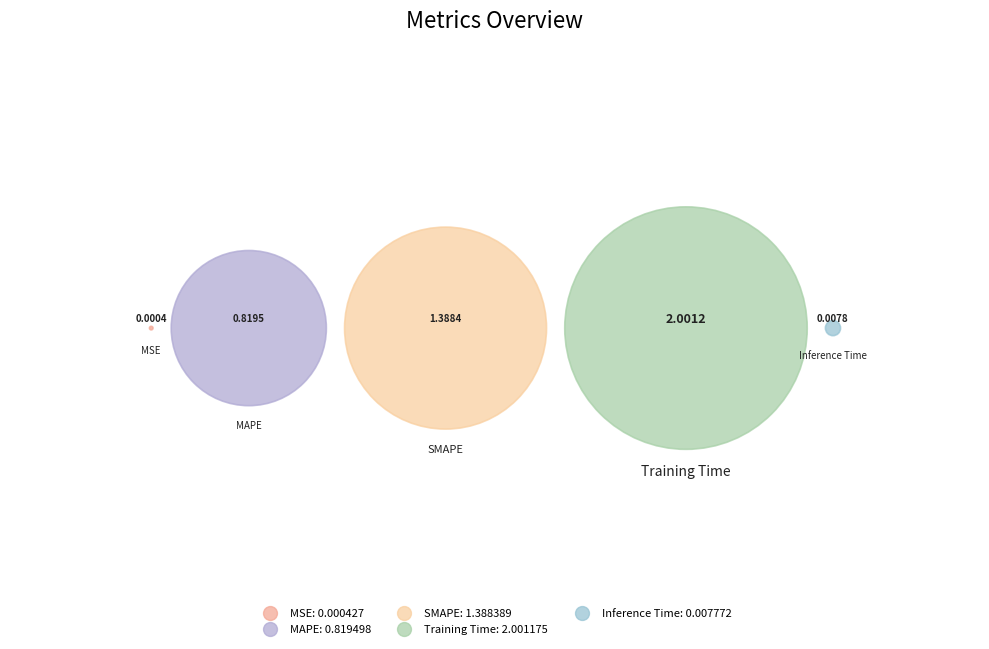

To the nearest percent, what is the difference between the Training Time and MAPE slice percentages?

28%